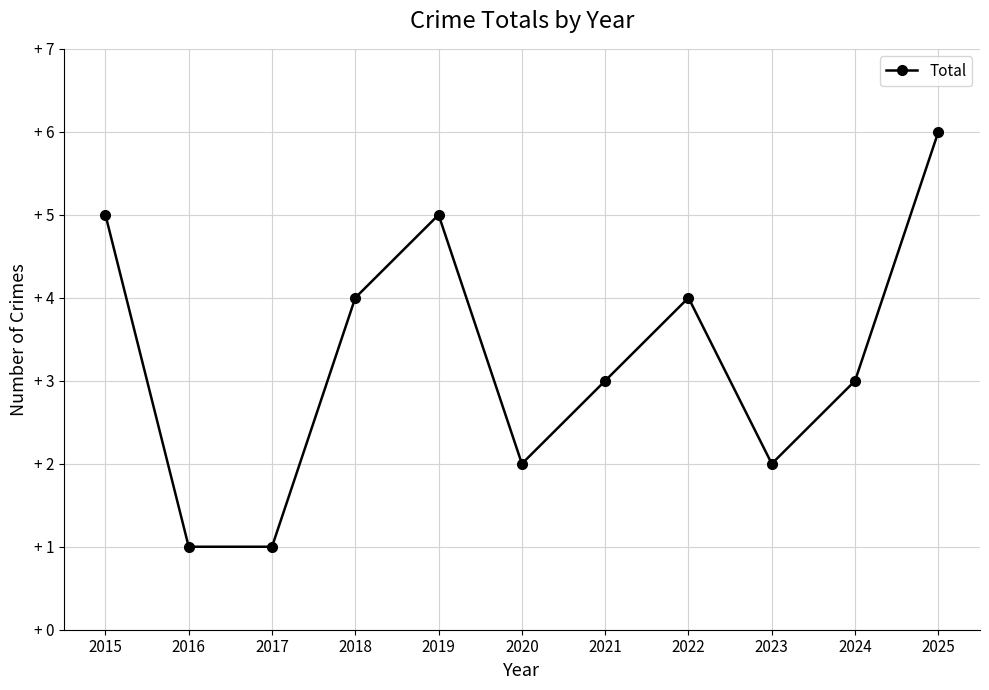

Count the values in the range 2 to 5.

8